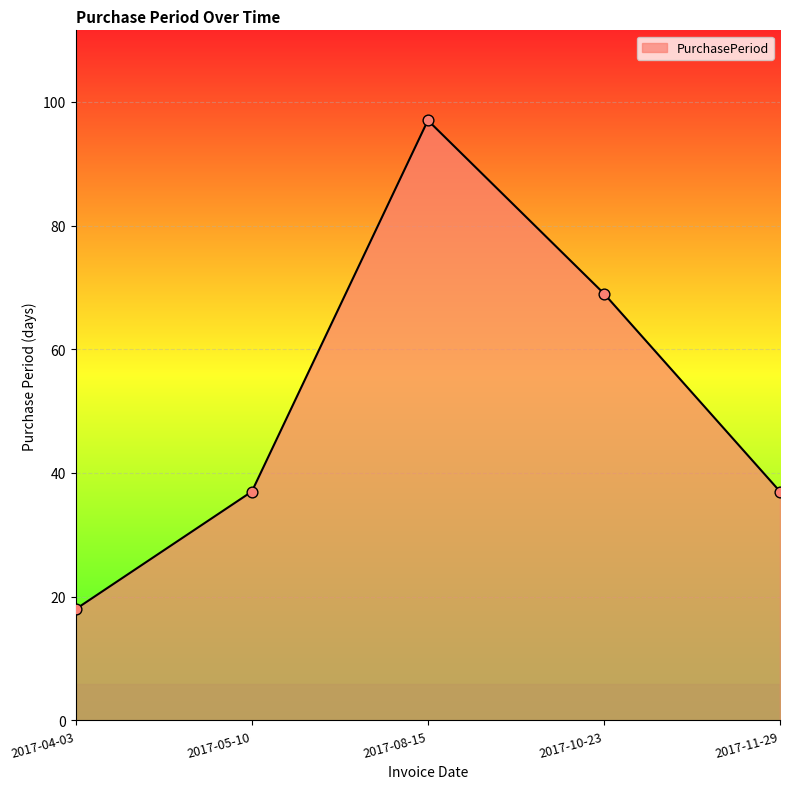

Approximately how many times larger is the value at 2017-11-29 compared to 2017-10-23?

0.5